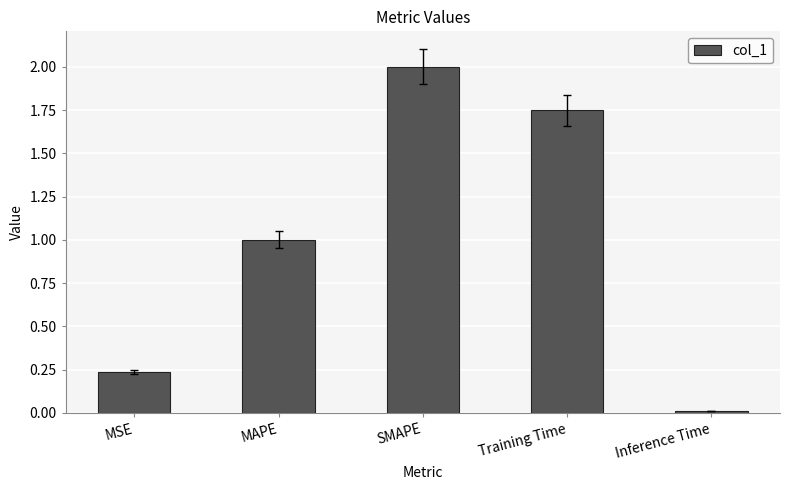

What is the label of the 1st bar from the right?

Inference Time